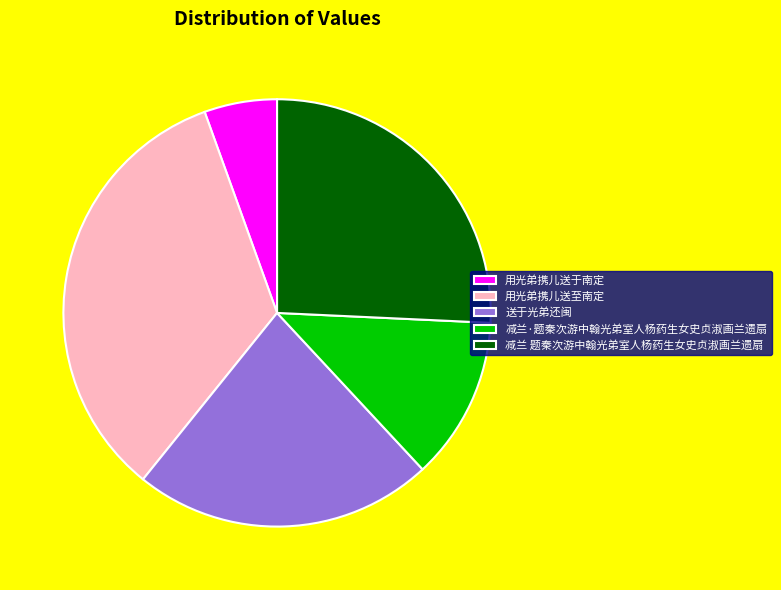

Count the number of slices in the pie.

5